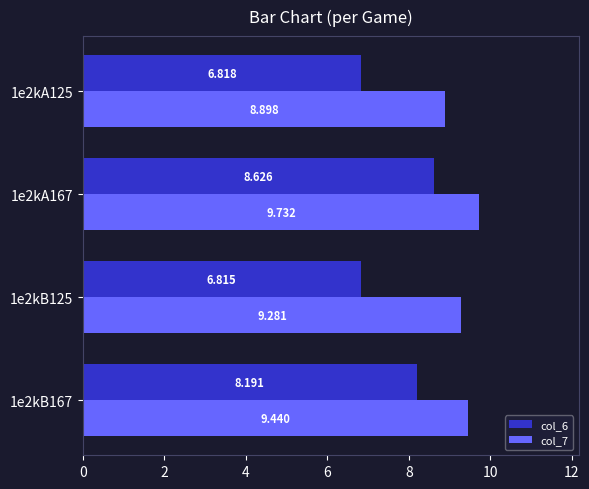

What are all the series names shown in the legend?

col_6, col_7